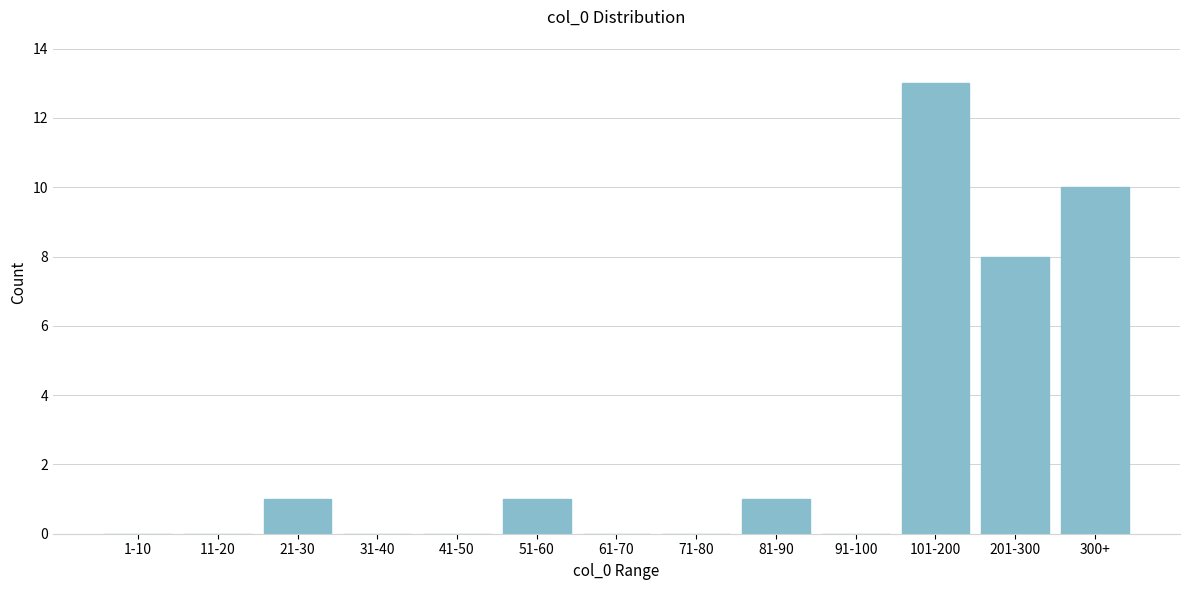

Reading left to right, list all the values displayed in this chart.

1-10=0	11-20=0	21-30=1	31-40=0	41-50=0	51-60=1	61-70=0	71-80=0	81-90=1	91-100=0	101-200=13	201-300=8	300+=10